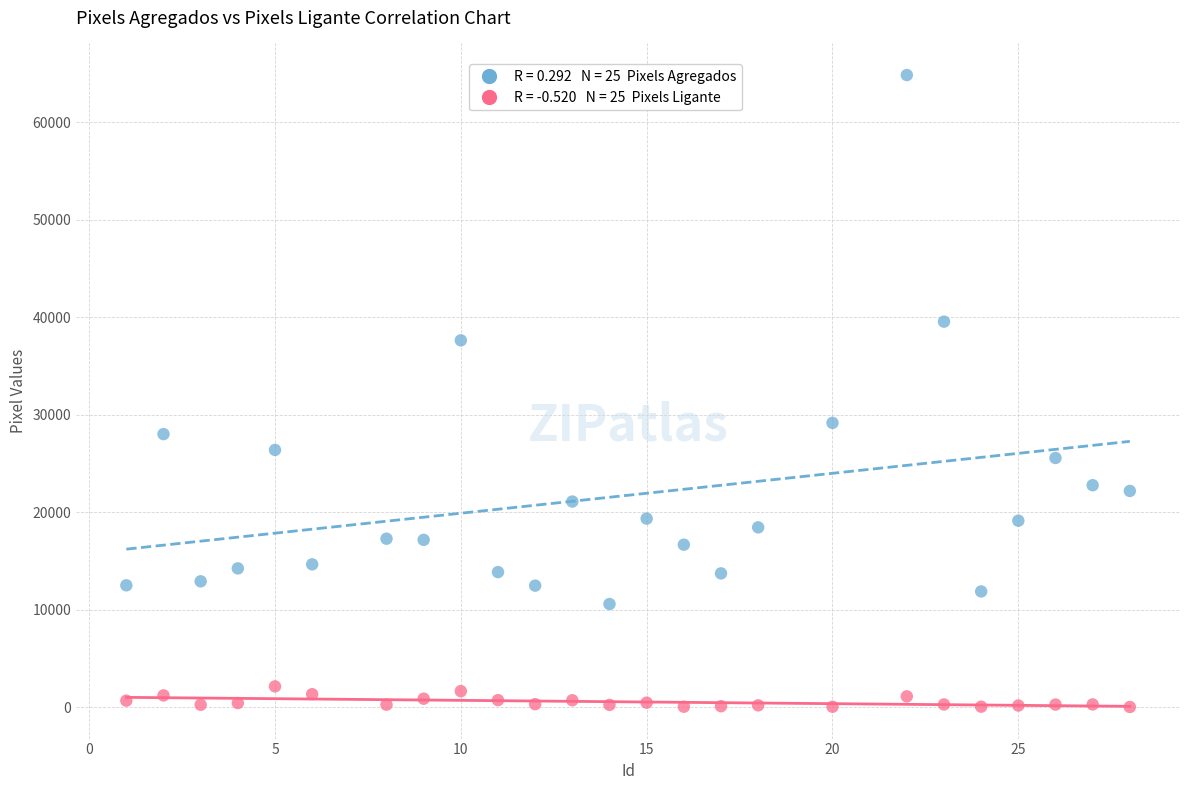

Across all series, what Y value is closest to 32426?

29155